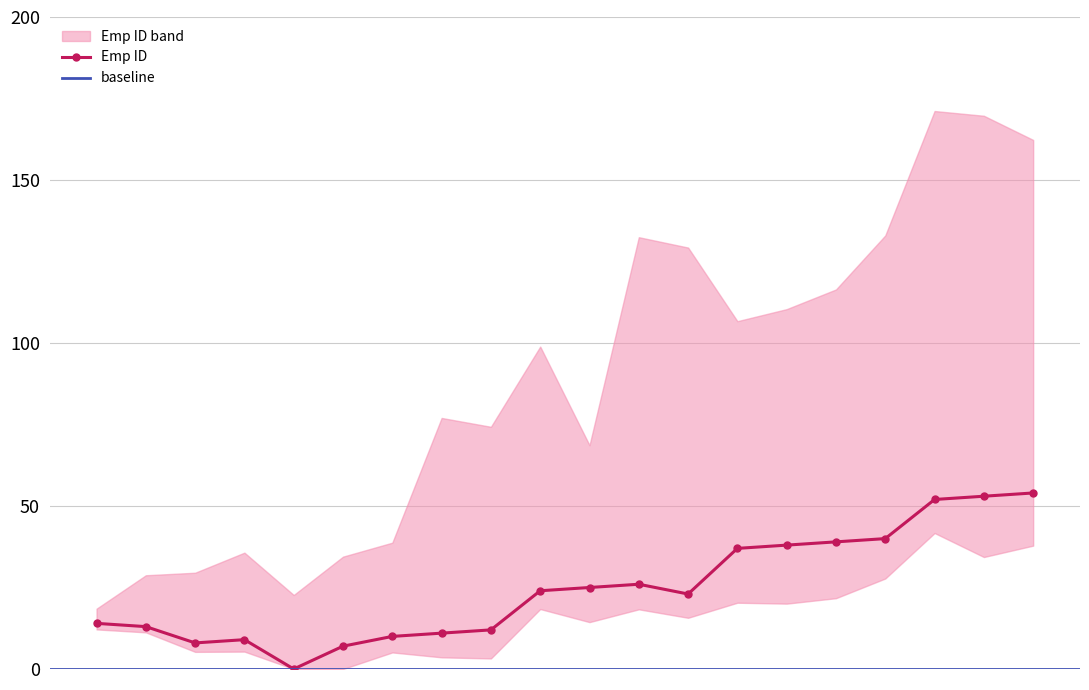

Rank the categories by value from highest to lowest.

13004151, 13004147, 13004097, 13004094, 13004093, 13004090, 13004026, 13003982, 13003978, 13003976, 13003917, 13003864, 13003727, 13003721, 13003720, 13003719, 13003713, 13003712, 13003696, 13003695